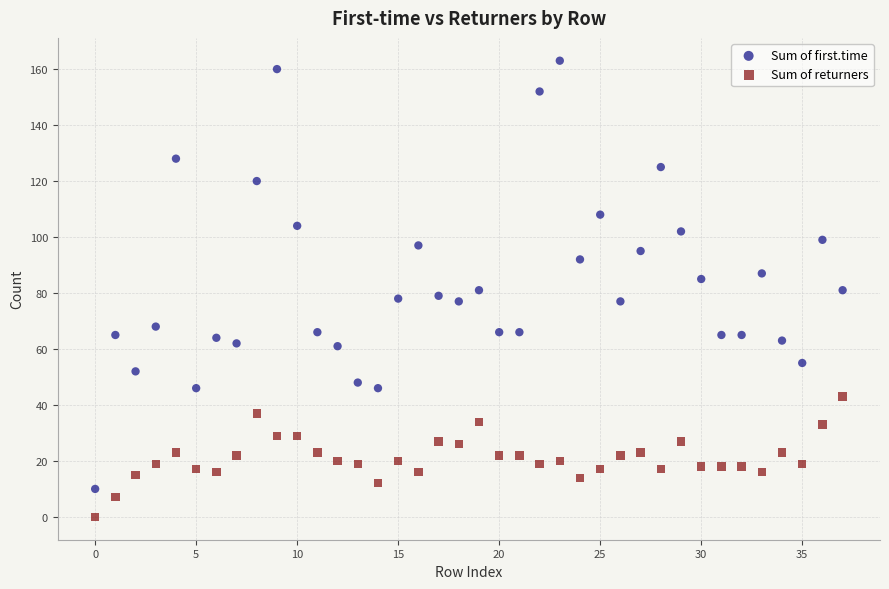

Which series has the largest Y range (max minus min)?

Sum of first.time